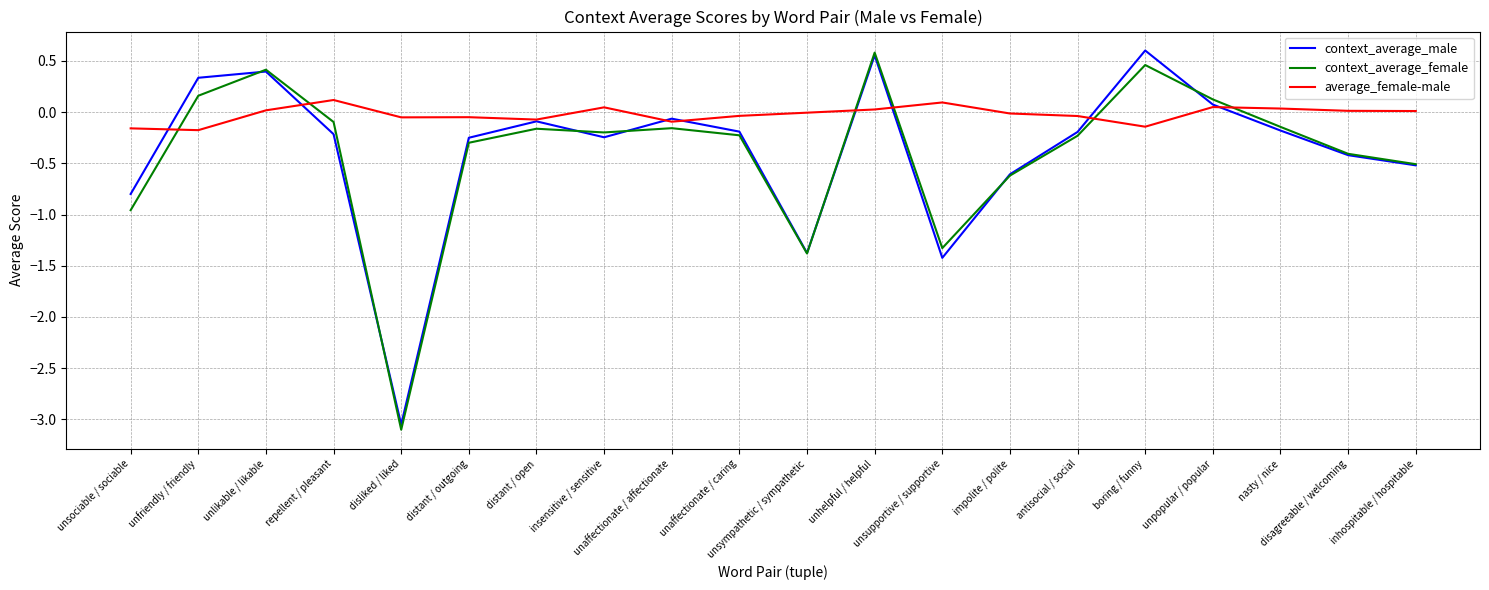

Which series ends up on top after the final intersection of average_female-male and context_average_female?

average_female-male